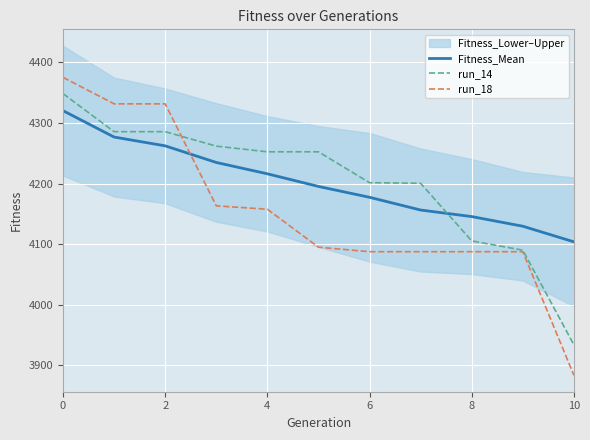

True or false: run_18 has more than 0 points higher than both neighbors.

False